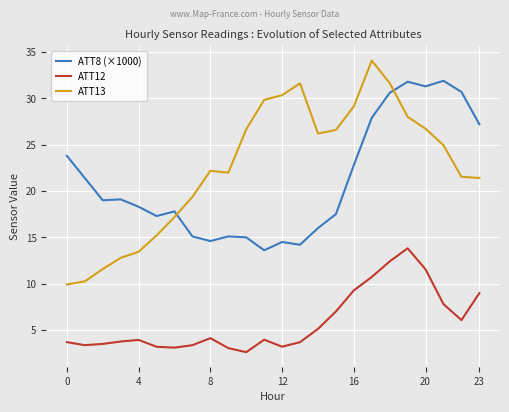

True or false: ATT12 and ATT13 intersect in this chart.

False